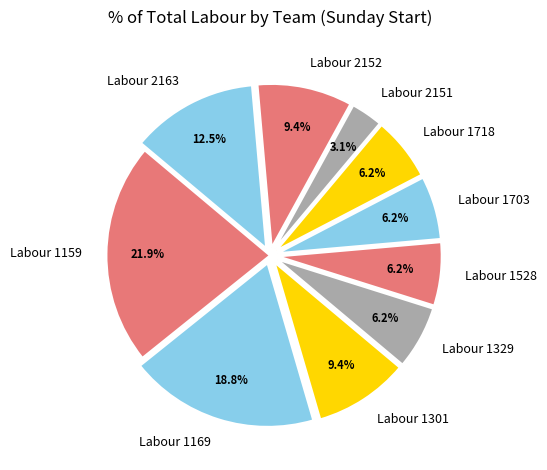

To the nearest percent, what is the difference between the largest and smallest slice percentages?

19%